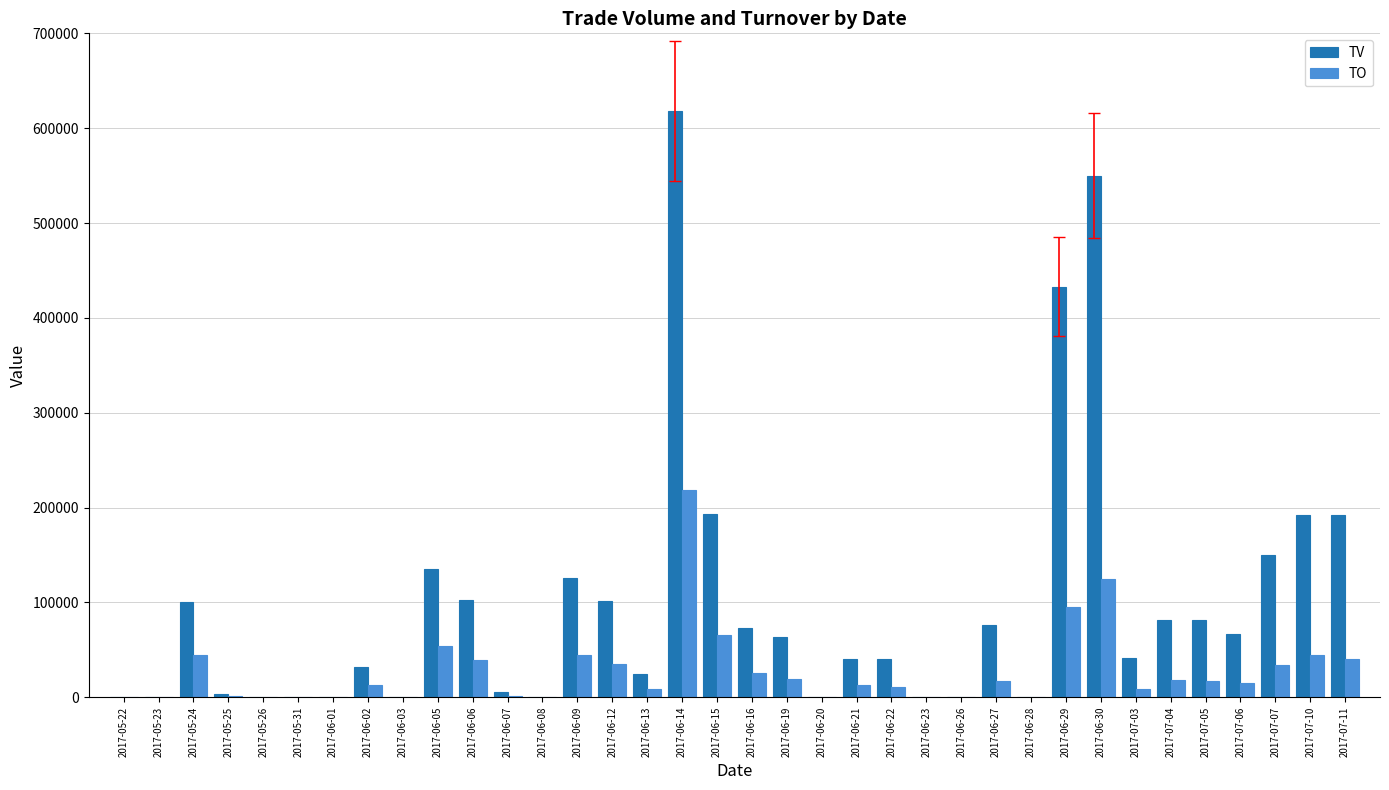

What is the difference between the TV values at 2017-05-23 and 2017-06-22?

40000